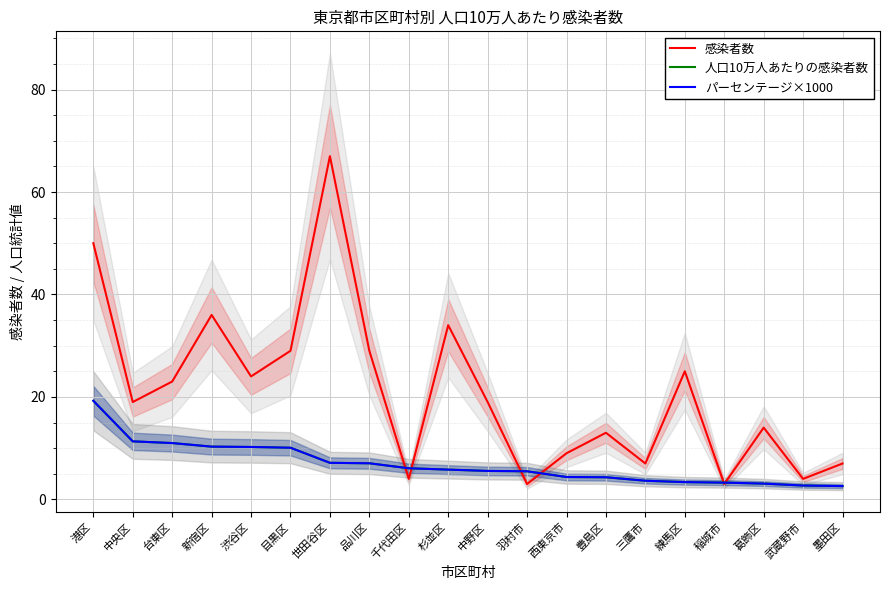

What is the difference between the maximum and second lowest values in the 人口10万人あたりの感染者数 series?

16.6